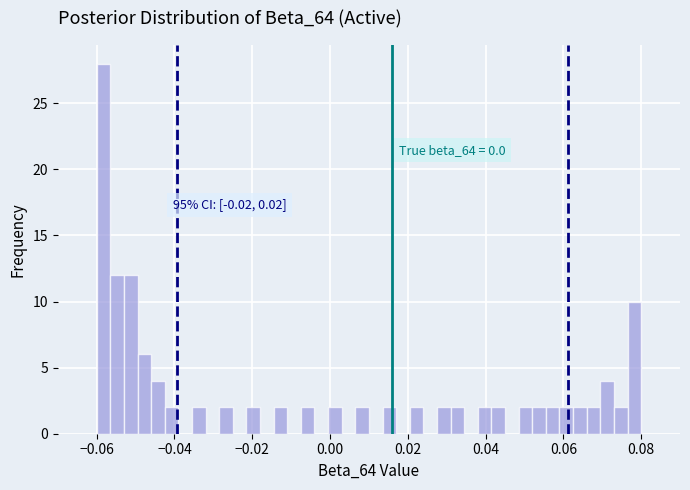

Read against the x-axis, roughly where is the centre of the tallest bar?

-0.058